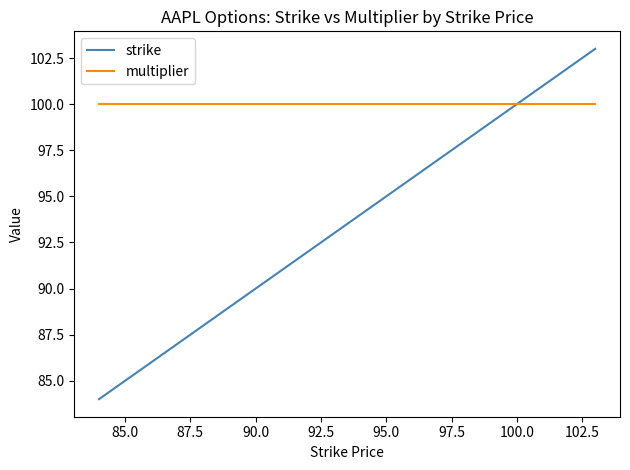

Which series has the largest range (max minus min)?

strike